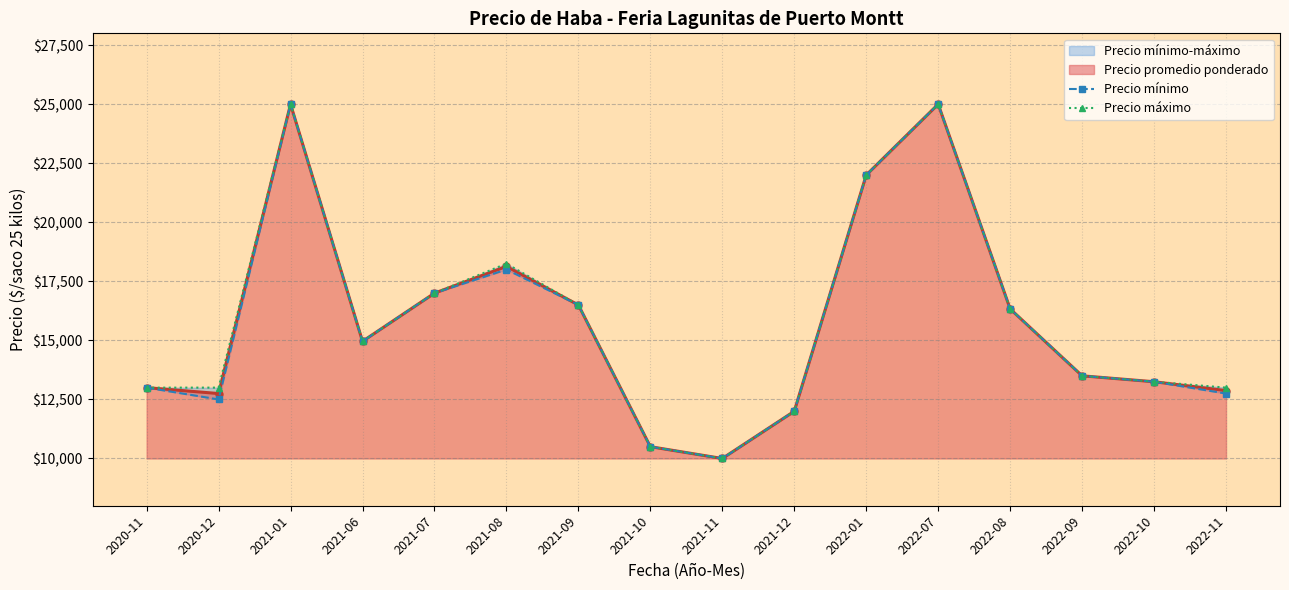

List the labels in order of Precio máximo value, smallest first.

2021-11, 2021-10, 2021-12, 2020-11, 2020-12, 2022-11, 2022-10, 2022-09, 2021-06, 2022-08, 2021-09, 2021-07, 2021-08, 2022-01, 2021-01, 2022-07